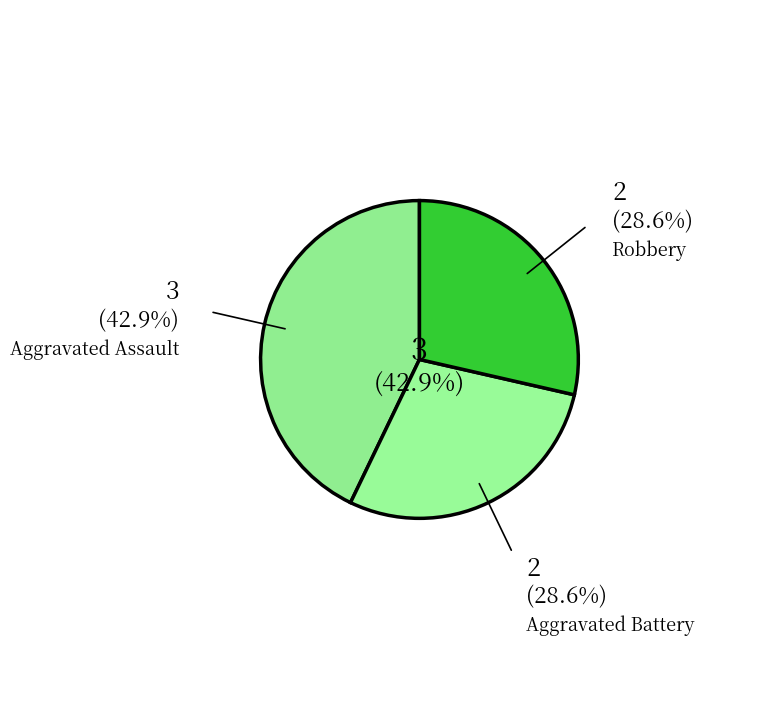

Which category has the biggest portion of the pie?

Aggravated Assault